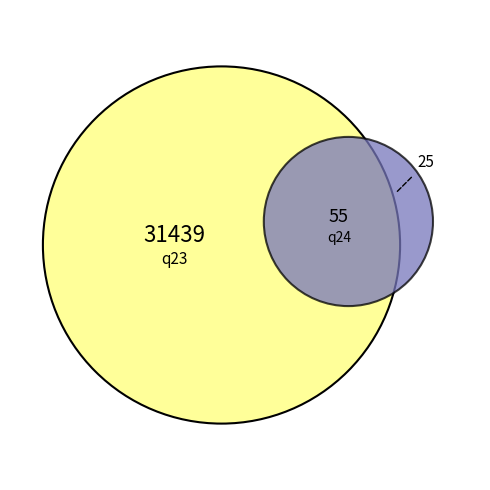

True or false: q23 accounts for 11% of the total.

False